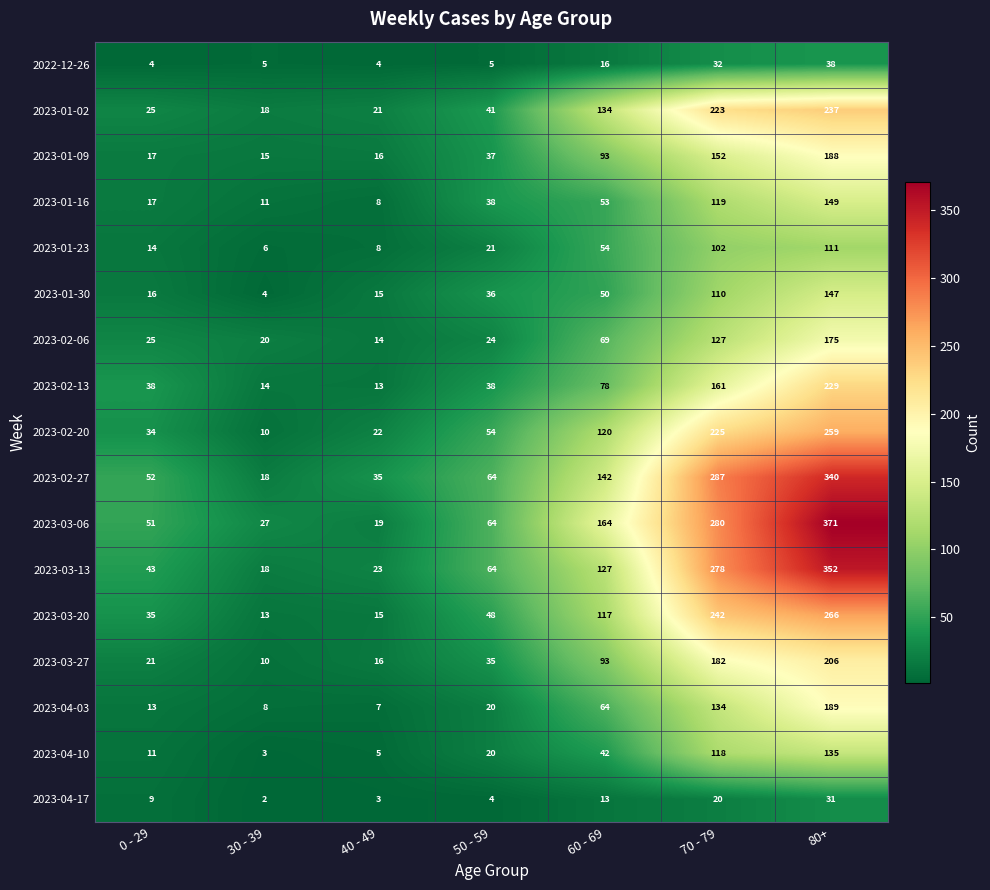

At which category is the sum across all series the highest?

80+